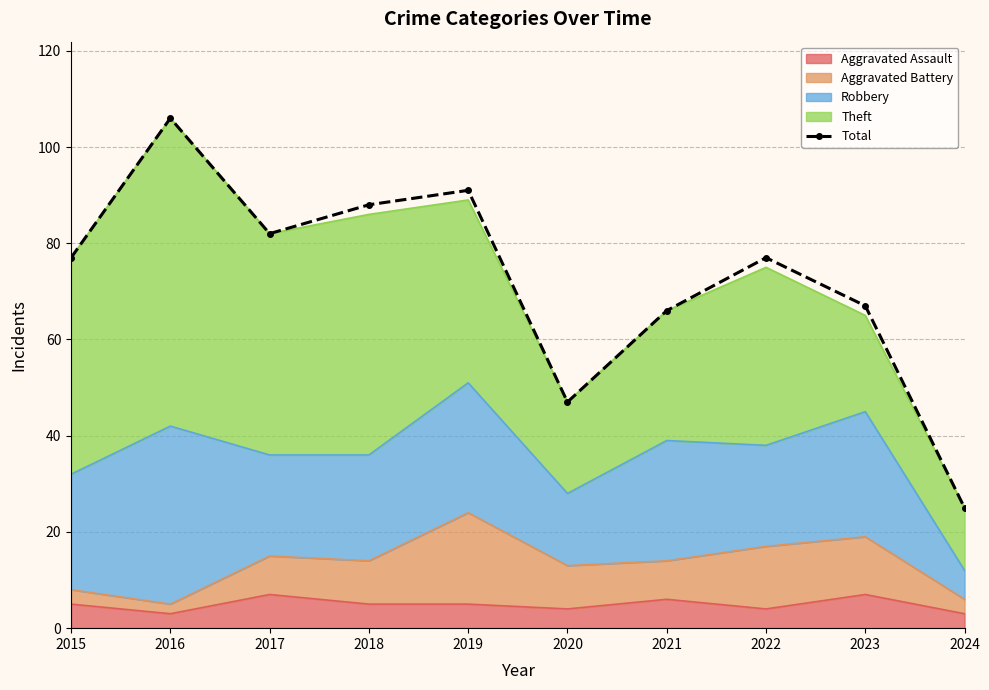

Rank the categories by value from highest to lowest.

2016, 2019, 2018, 2017, 2015, 2022, 2023, 2021, 2020, 2024